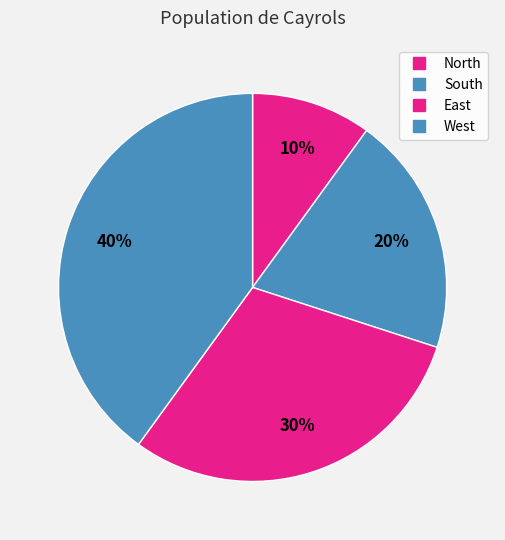

Which category has the smallest portion of the pie?

North